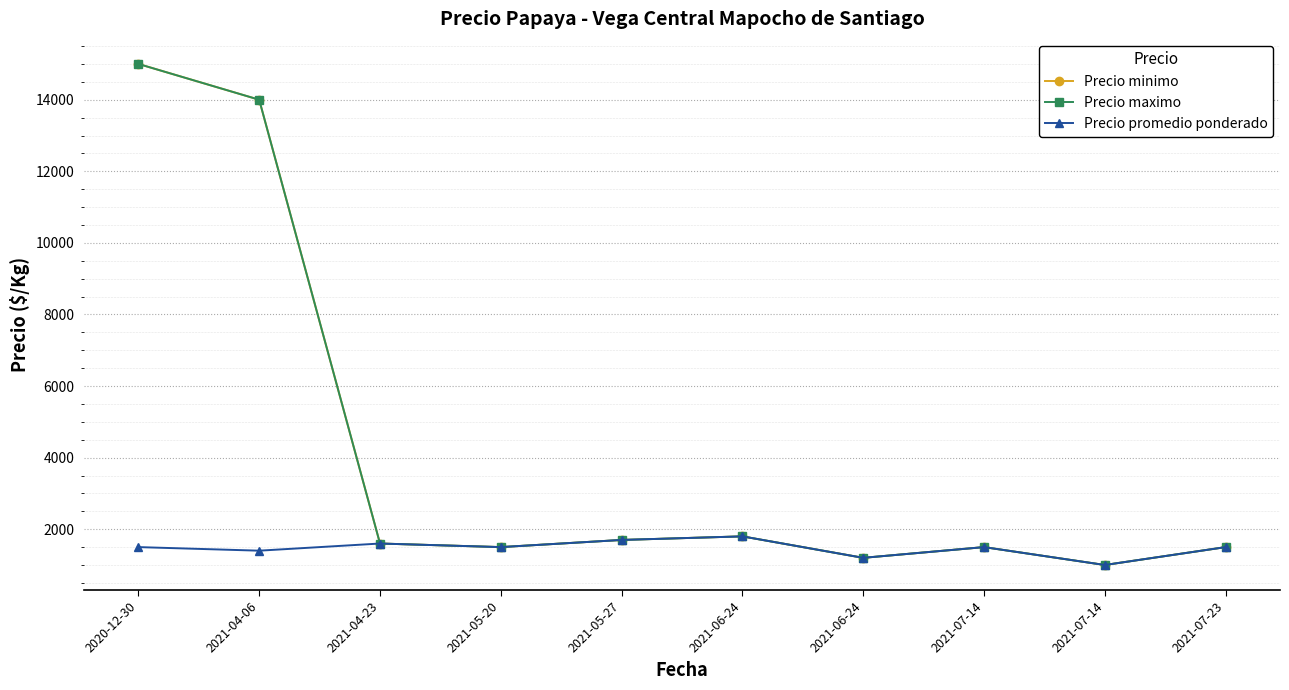

How many lines are shown in the chart?

3